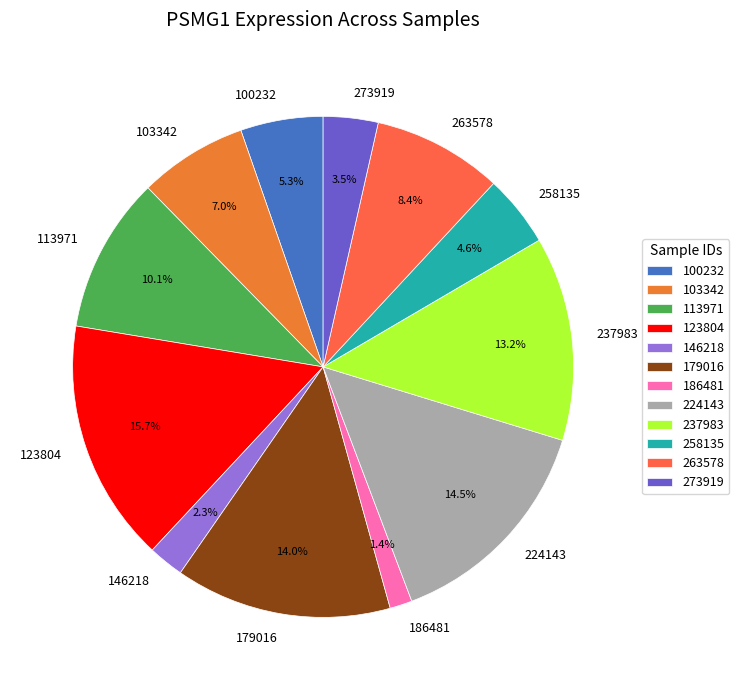

Rank the categories by value from lowest to highest.

186481, 146218, 273919, 258135, 100232, 103342, 263578, 113971, 237983, 179016, 224143, 123804